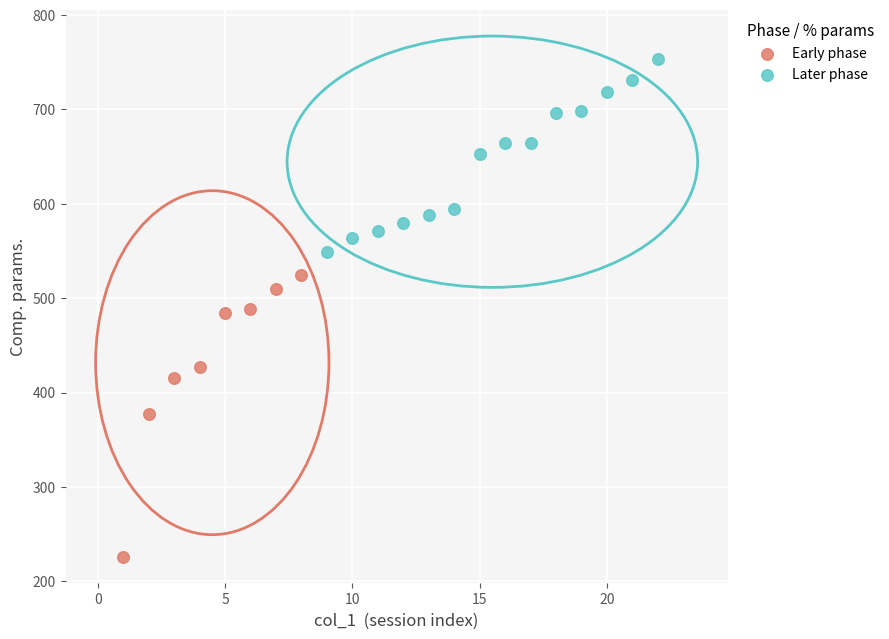

Which series has the widest spread of Y values?

Early phase